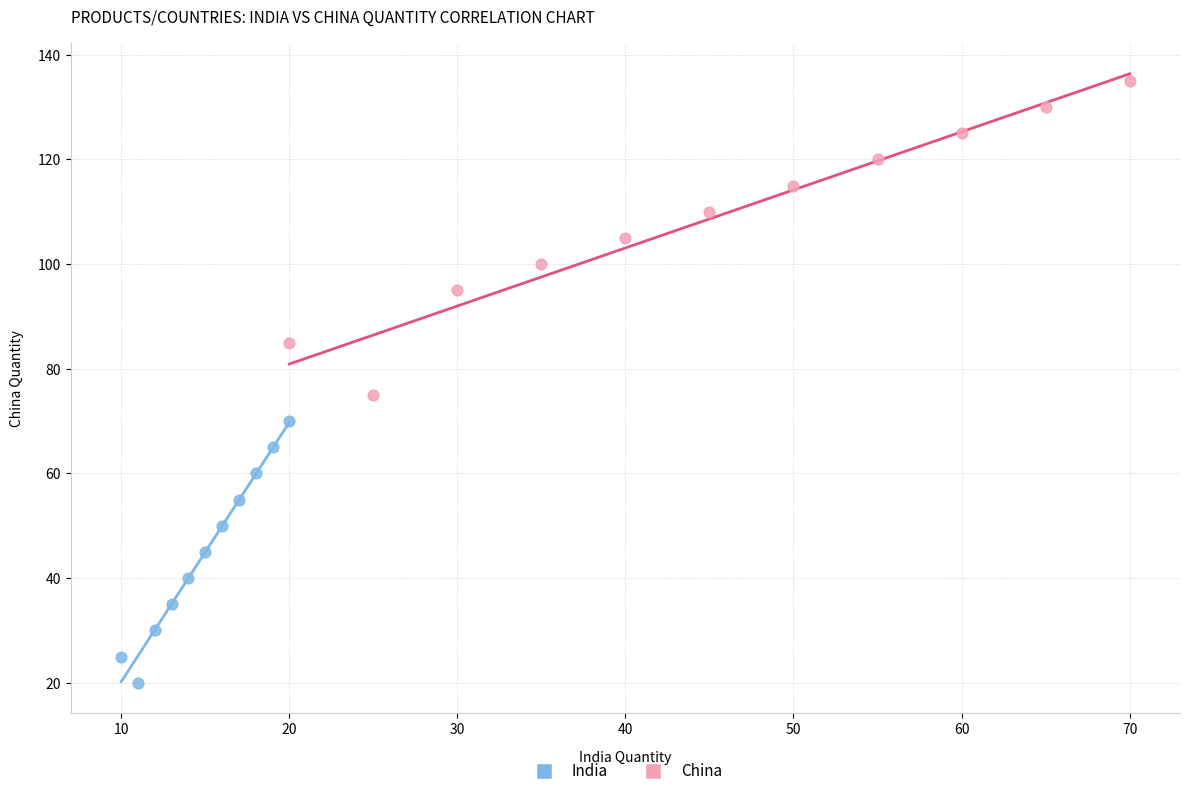

What are all the series names shown in the legend?

India, China